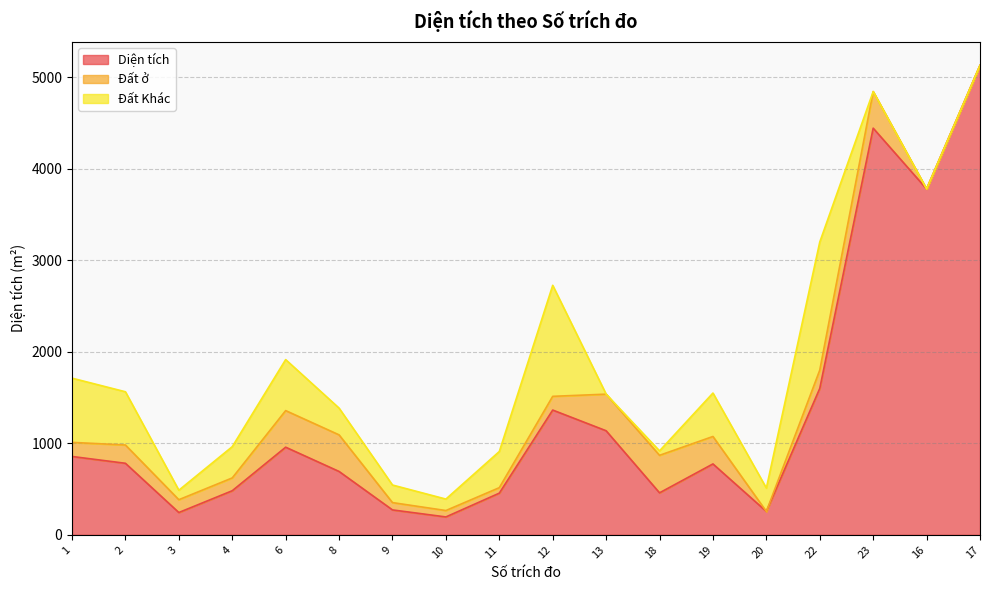

What is the highest value of the Diện tích series?

5131.4